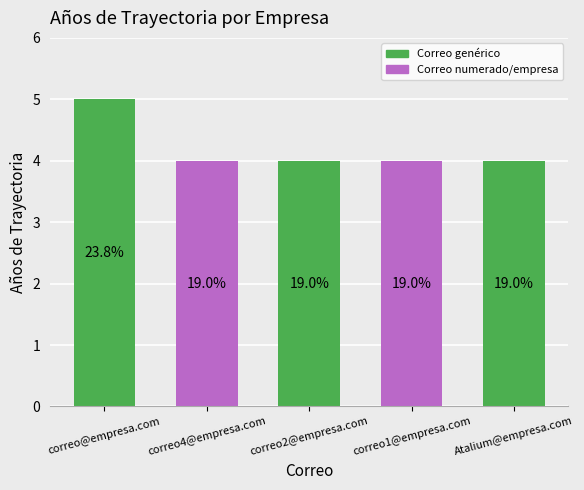

The chart shows a value of 4 at correo1@empresa.com. True or false?

True